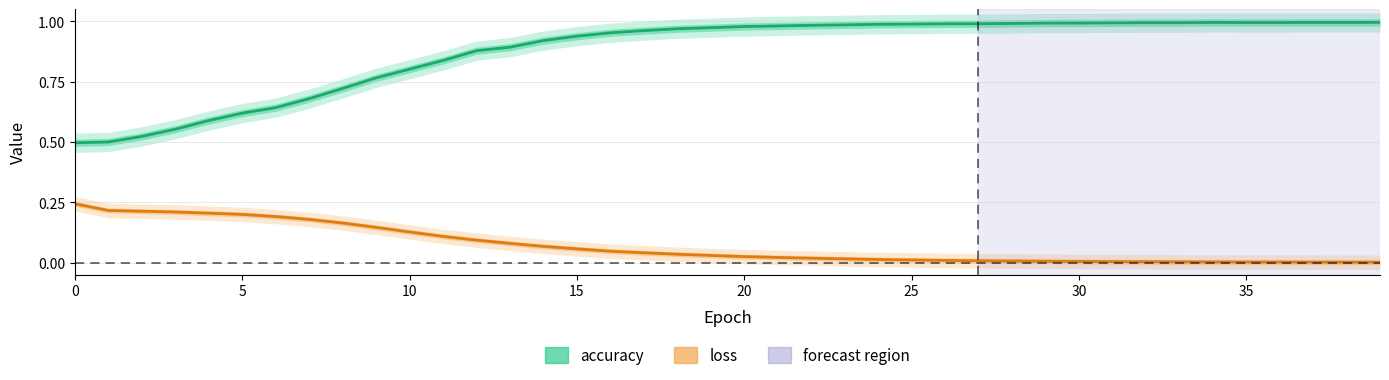

At how many categories does at least one series exceed 0?

40